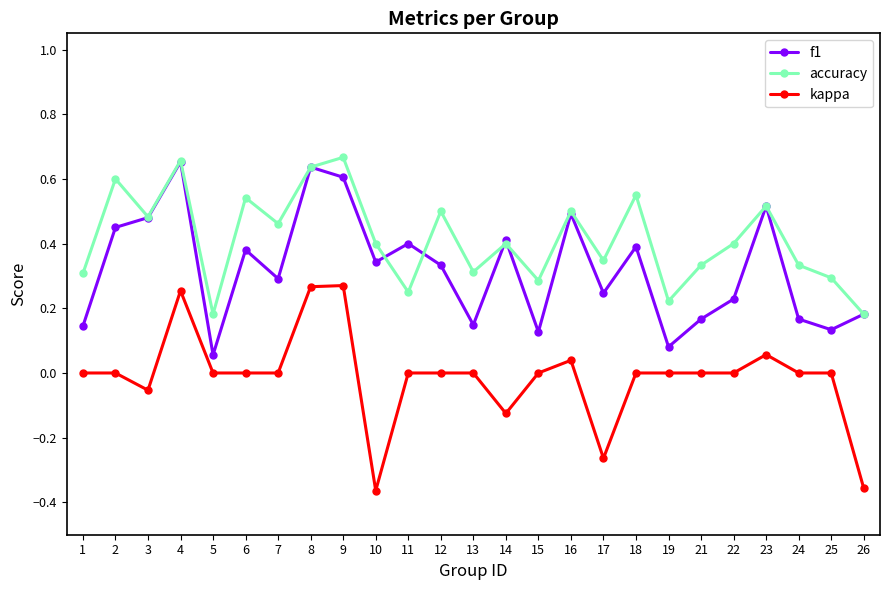

True or false: accuracy has a value of 0.3 at 21.

True